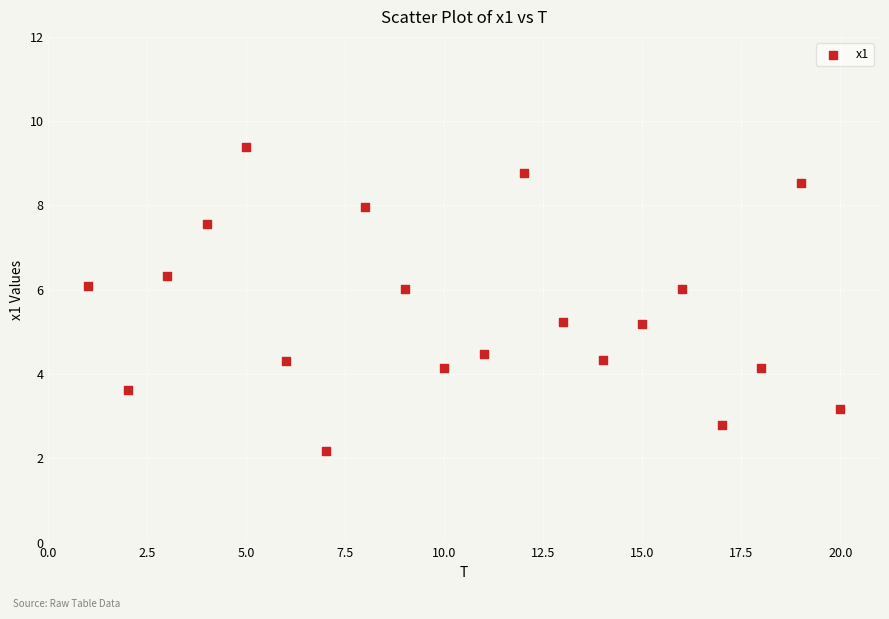

What is the range of Y values (max minus min)?

7.2